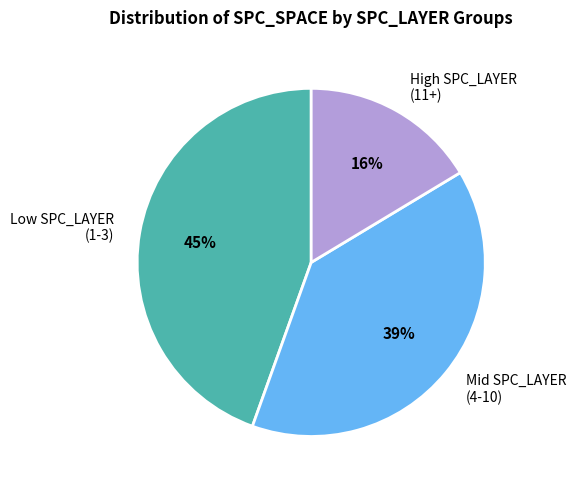

Between Mid SPC_LAYER (4-10) and Low SPC_LAYER (1-3), which is larger?

Low SPC_LAYER (1-3)